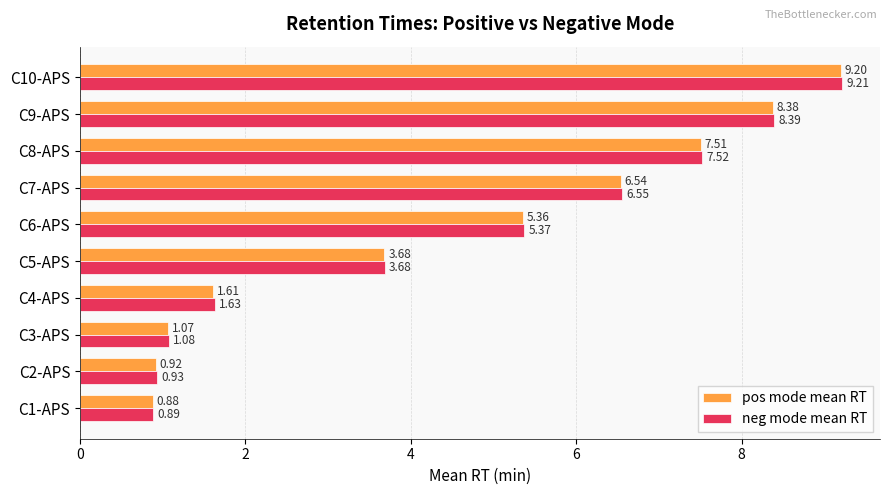

What is the greatest value displayed?

9.2